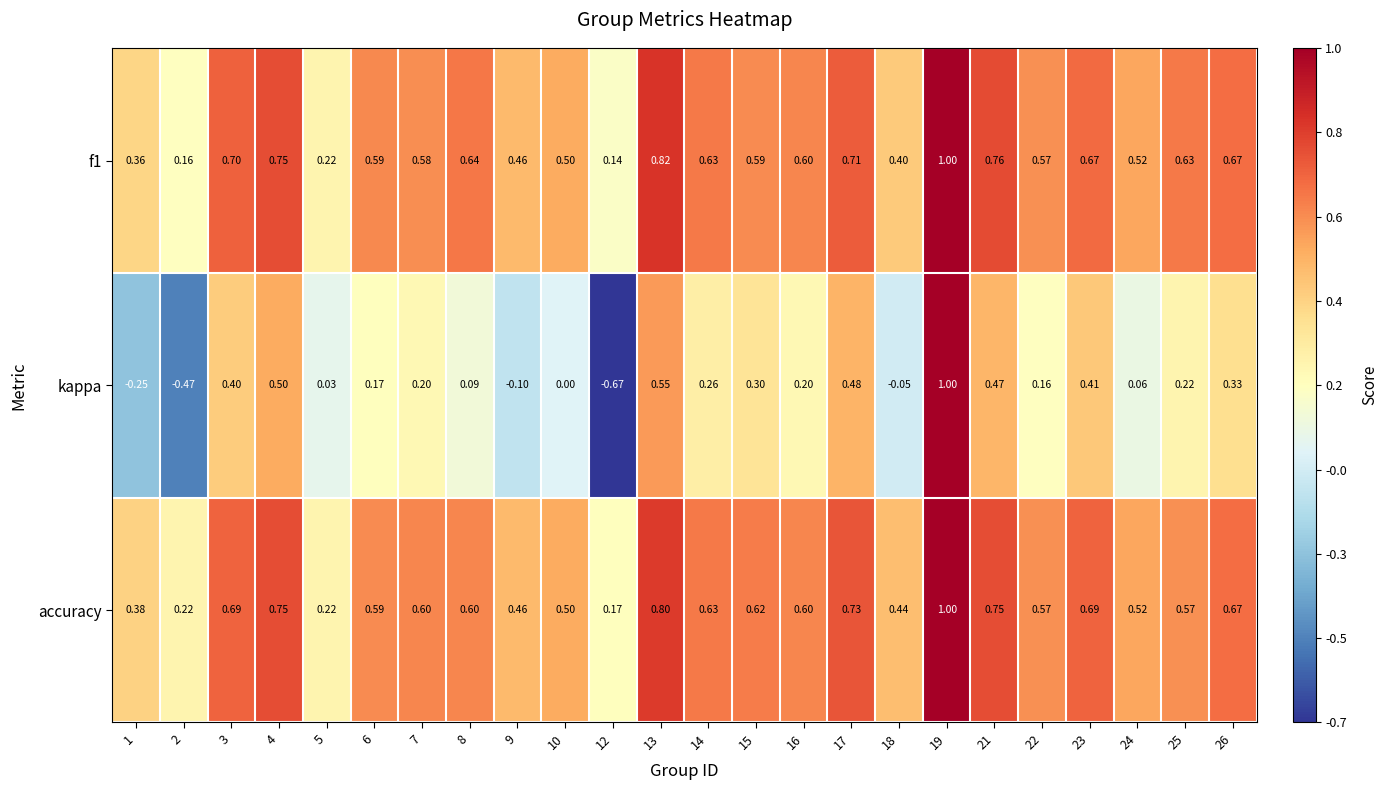

Is the value of kappa at 5 greater than the value of f1 at 16?

No